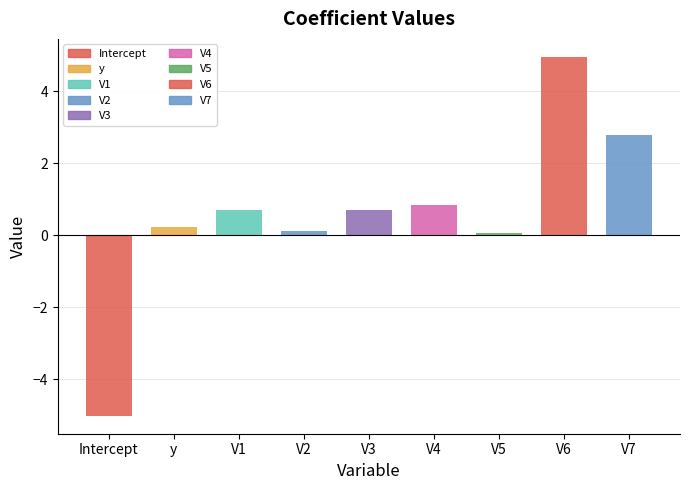

What is the sum of all values?

5.4